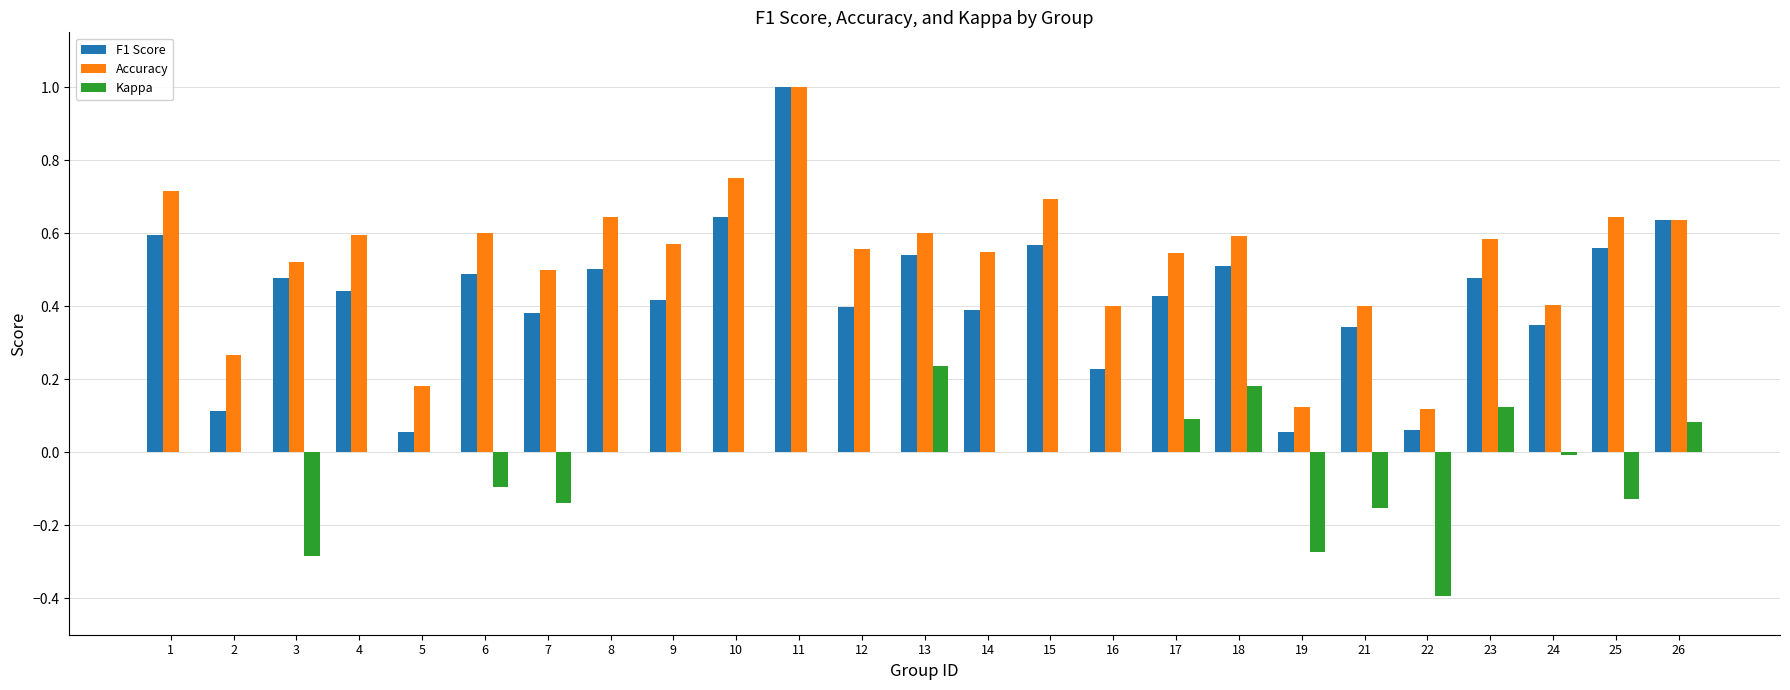

What is the total value across all series at 14?

0.9